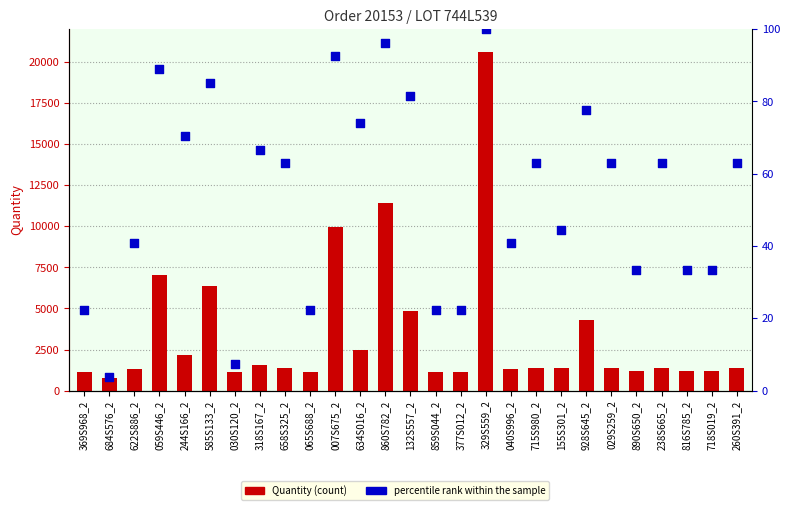

At how many categories does at least one series exceed 15384?

1